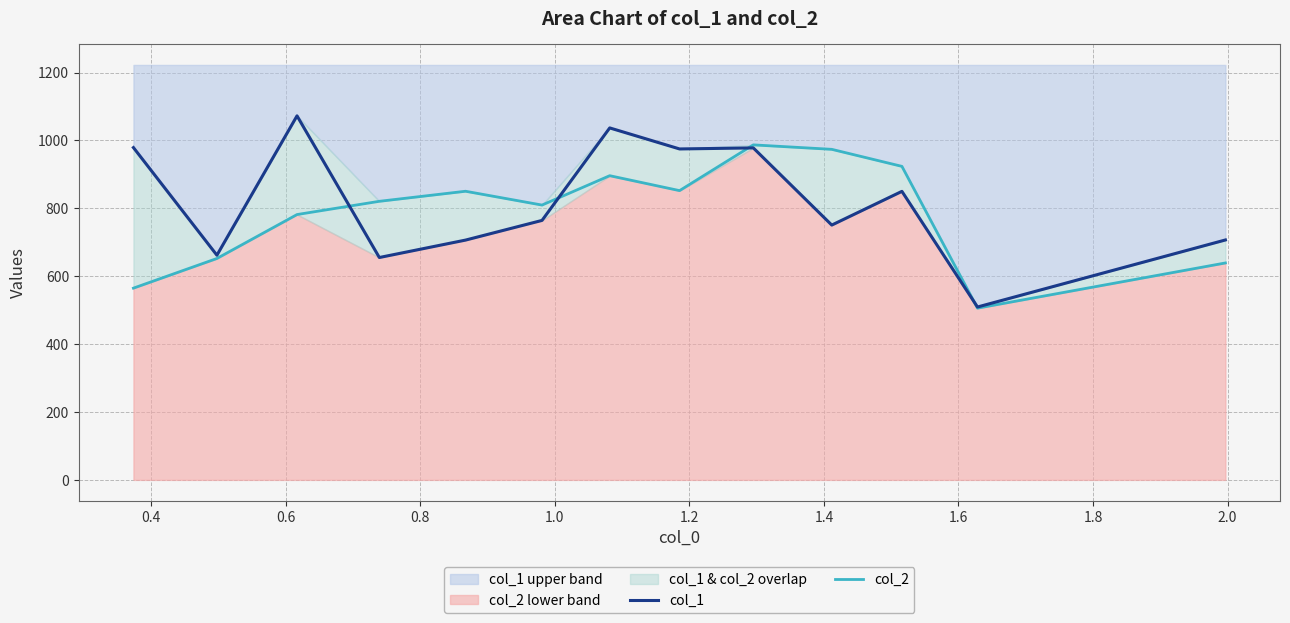

Where is the first local maximum for col_1?

0.6